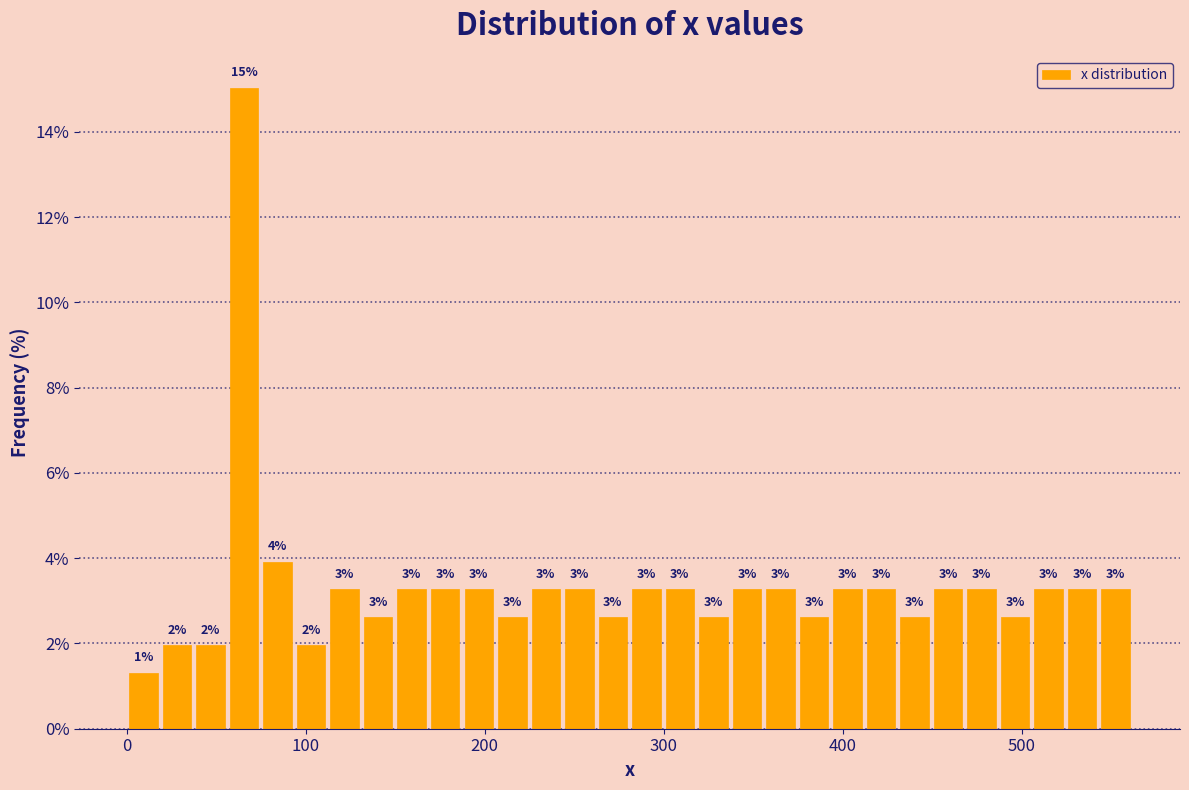

Around what value on the x-axis is the tallest bar? Give the approximate position of its centre, as read against the axis.

70